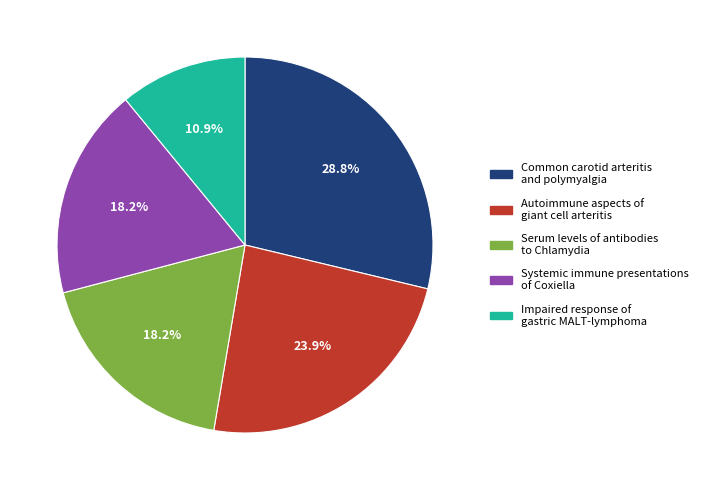

What is the ratio of the value at Autoimmune aspects of giant cell arteritis to the value at Systemic immune presentations of Coxiella?

1.3